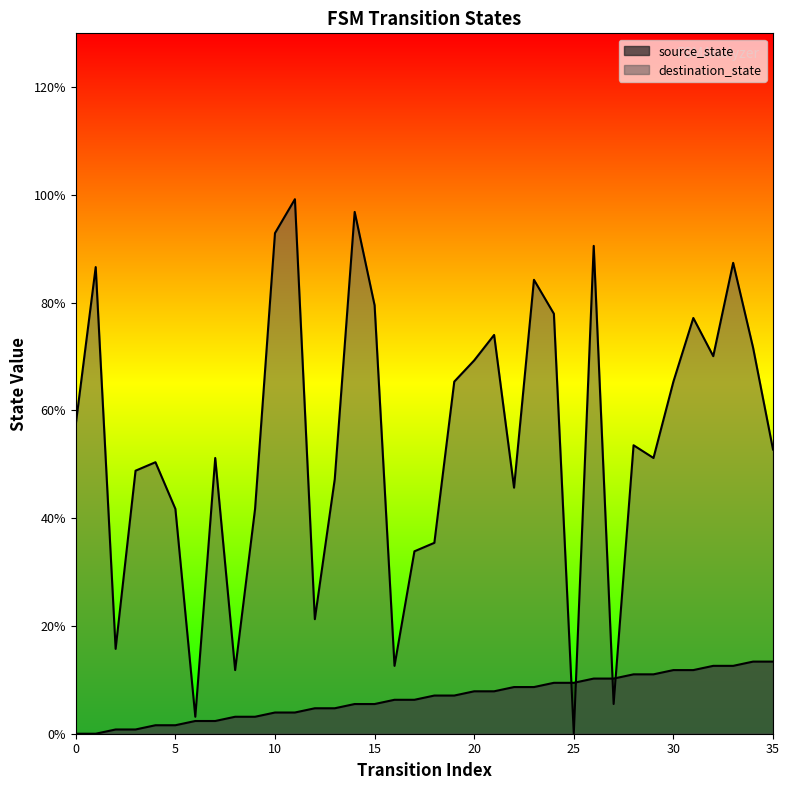

At 30, list the series in order from largest to smallest.

destination_state, source_state